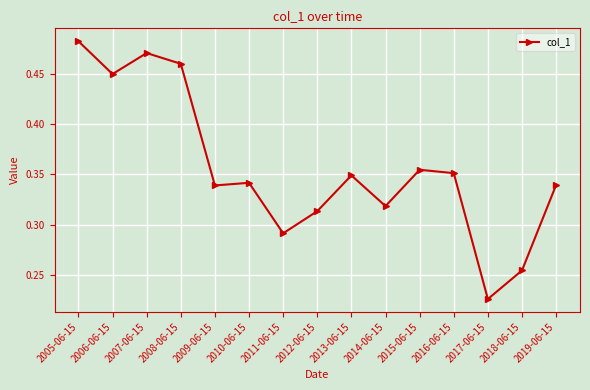

What position from the left is 2015-06-15?

11